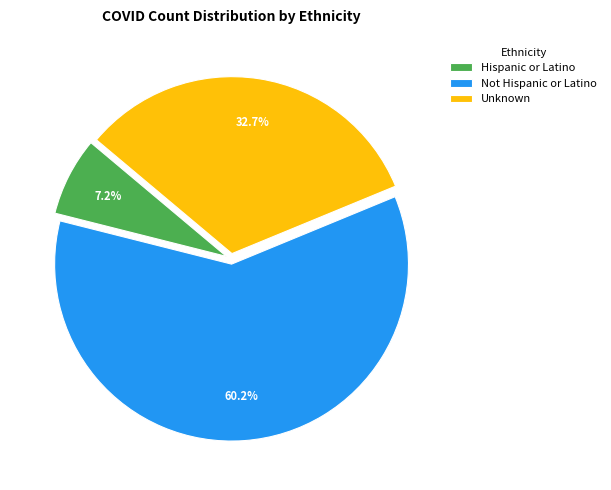

Rank the categories by value from lowest to highest.

Hispanic or Latino, Unknown, Not Hispanic or Latino